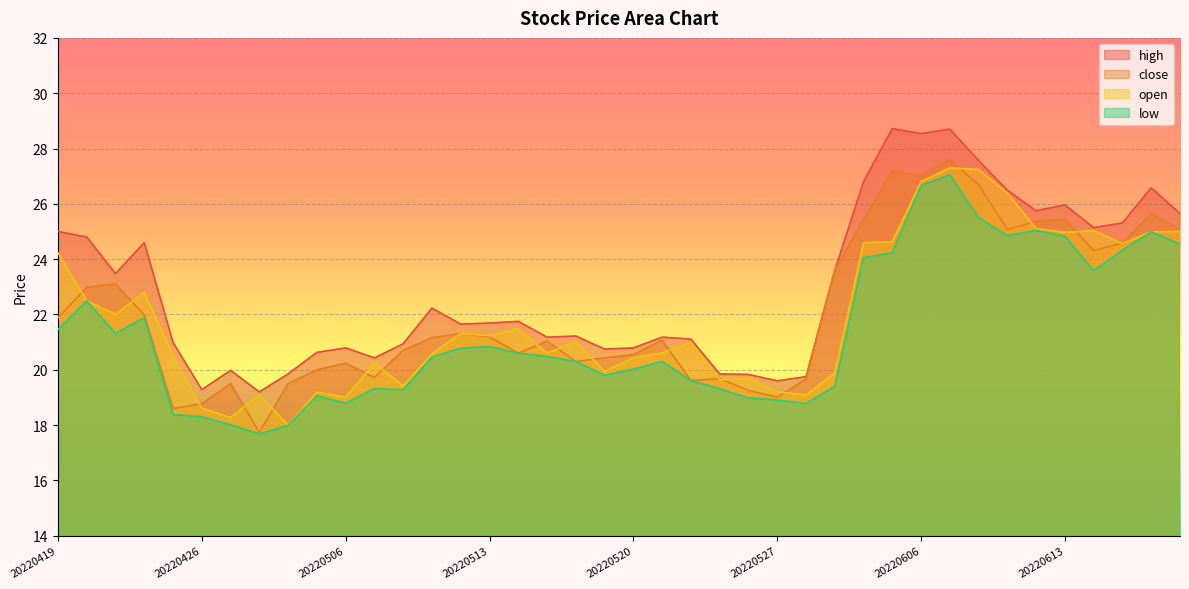

At which label does low reach its peak?

20220607